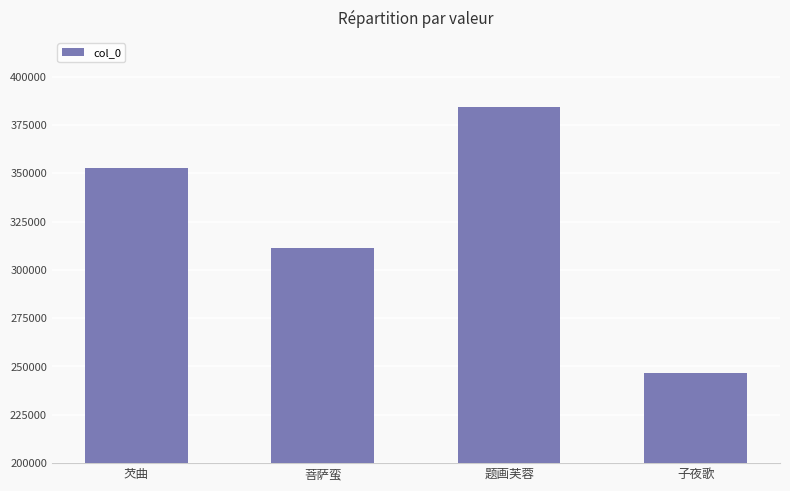

How many categories are shown in the chart?

4